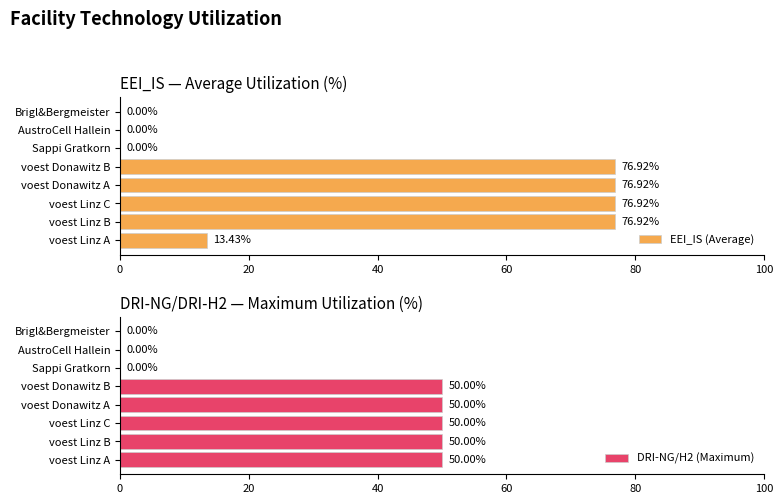

What is the sum of the DRI-NG/H2 (Maximum) values at Brigl&Bergmeister and voest Donawitz A?

50